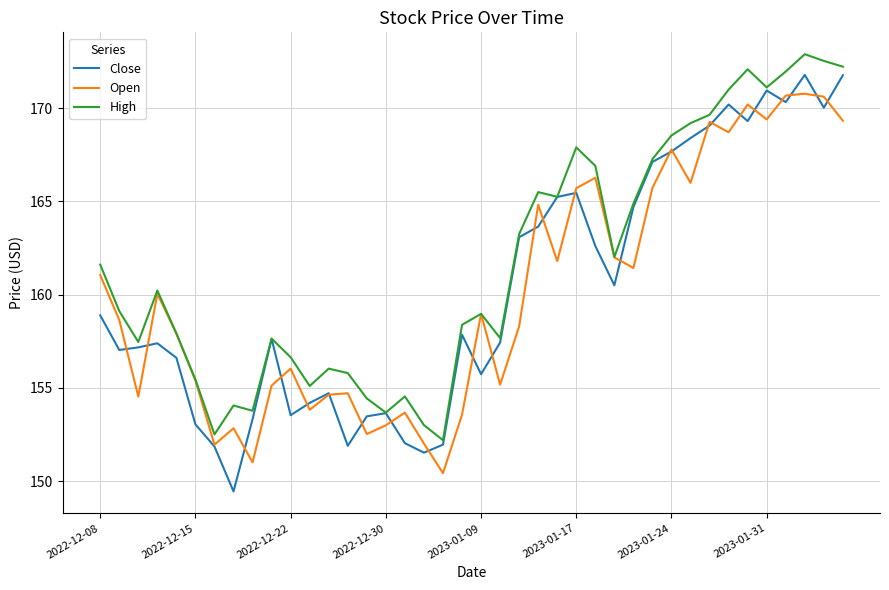

Which series has the largest range (max minus min)?

Close